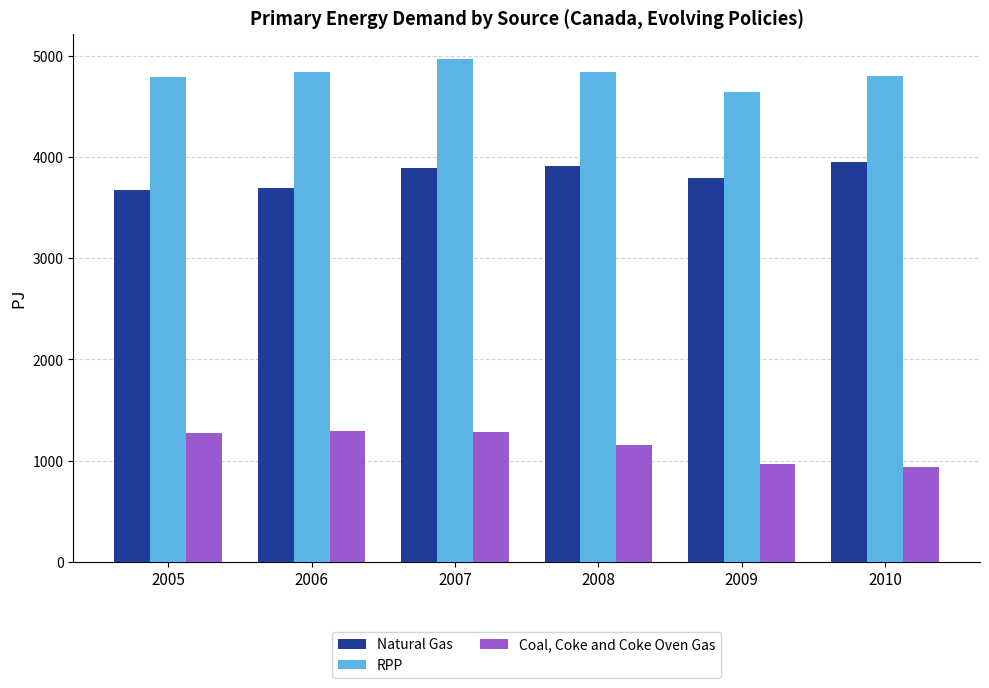

Are the bars grouped side by side (vs. stacked)?

Yes